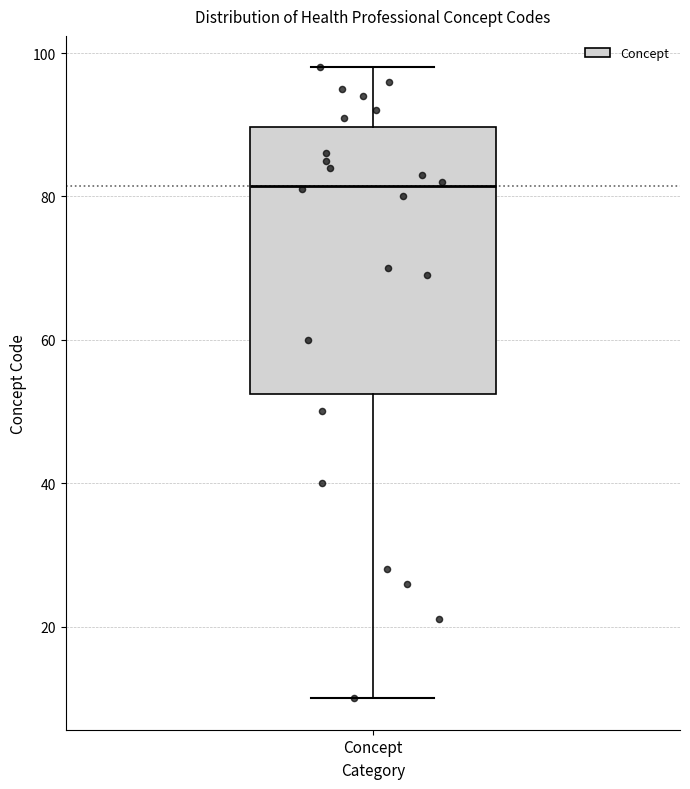

Read this box plot against the y-axis: the position of the median line, the range covered by the box, and the ends of both whiskers. The values are not printed on the chart, so give them approximately, as read against the axis.

median 82, box 52 to 90, whiskers 10 to 98